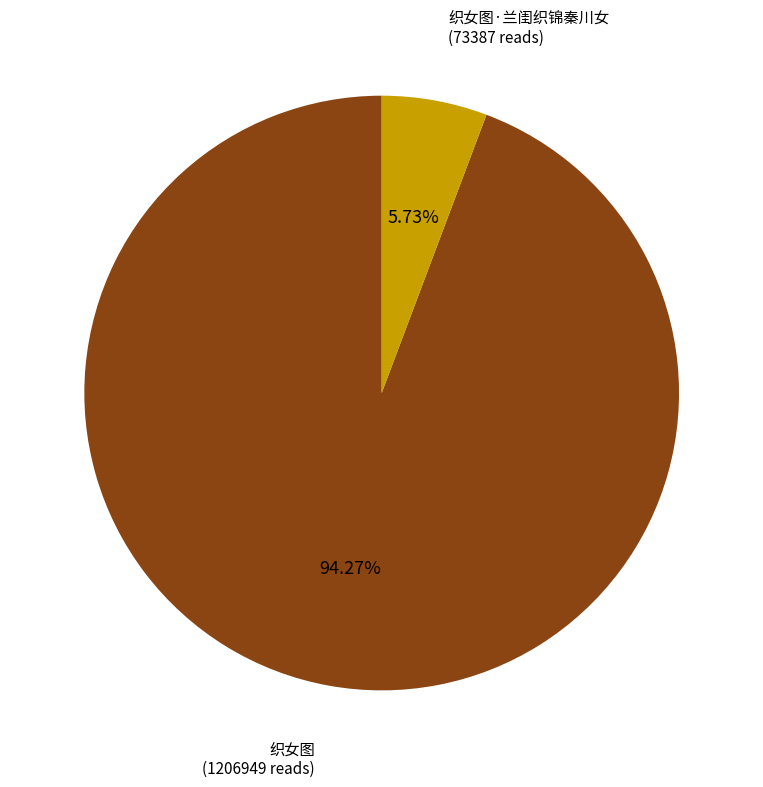

Which slice is the largest?

织女图